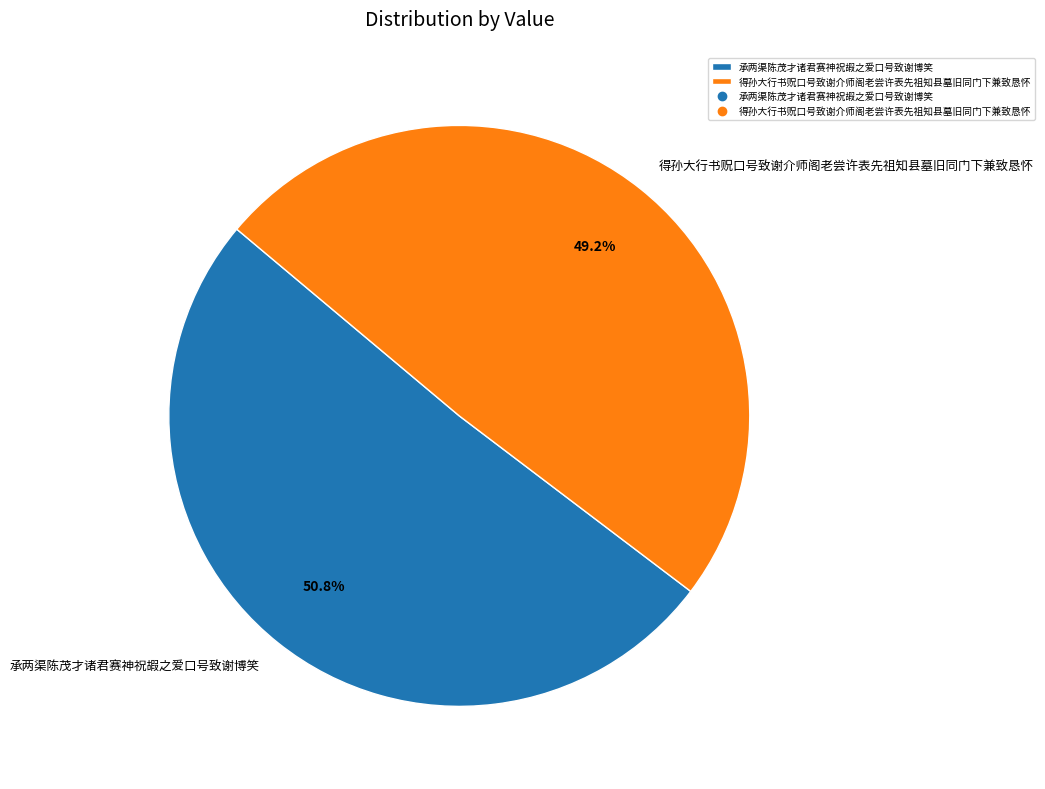

What is the total percentage of 承两渠陈茂才诸君赛神祝嘏之爱口号致谢博笑 and 得孙大行书贶口号致谢介师阁老尝许表先祖知县墓旧同门下兼致恳怀?

100.0%